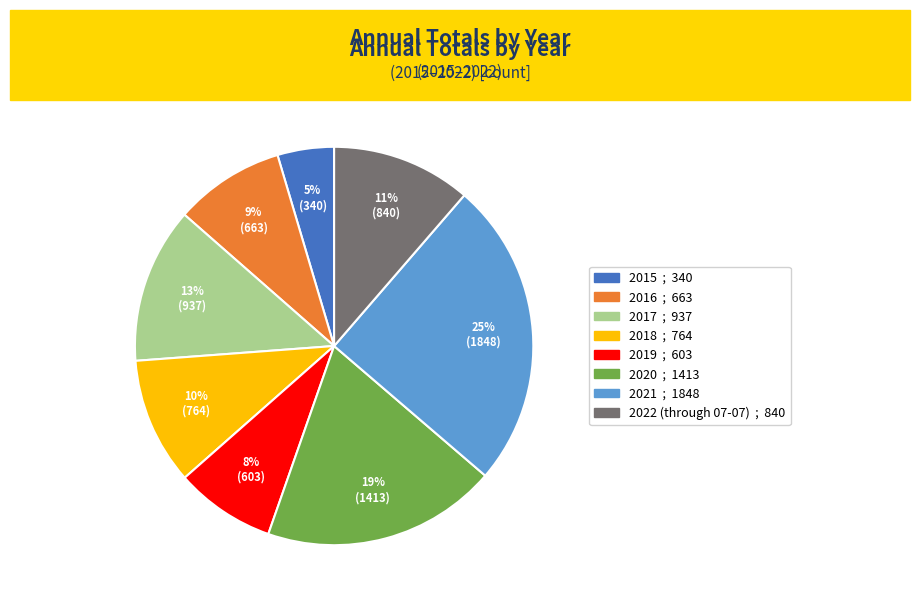

Which has a higher value, 2019 or 2018?

2018